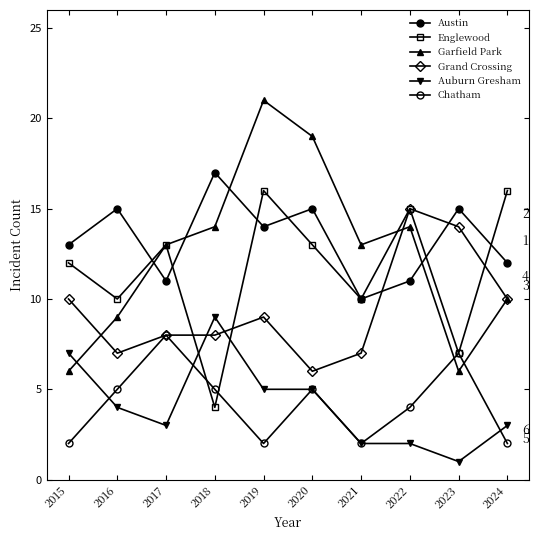

Where do Austin and Garfield Park first cross each other?

2016 and 2017